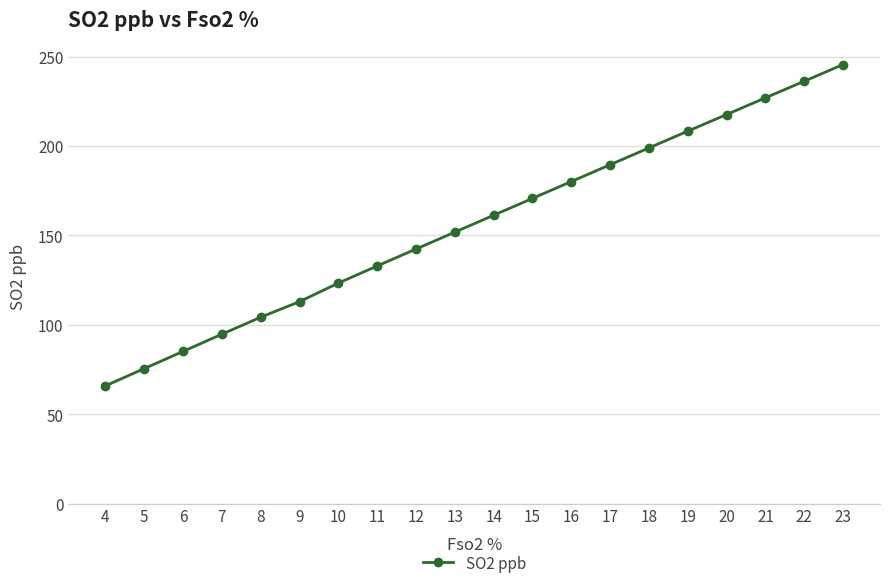

The value at 20 is 217.6. True or false?

True